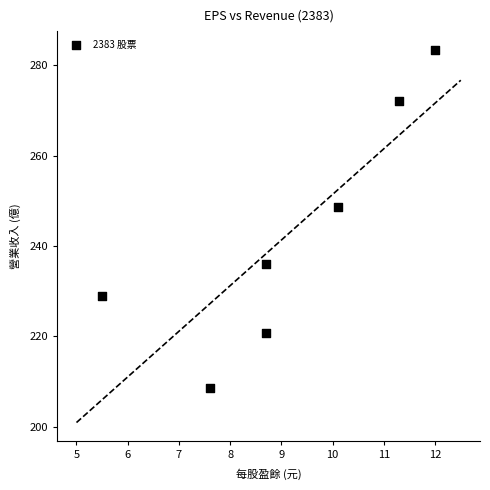

What is the range of X values (max minus min)?

6.5